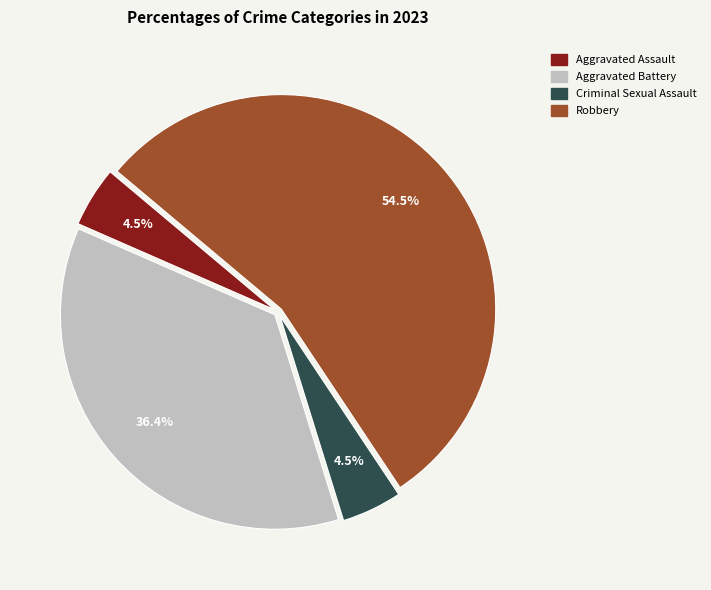

Does Criminal Sexual Assault account for over 50% of the chart?

No